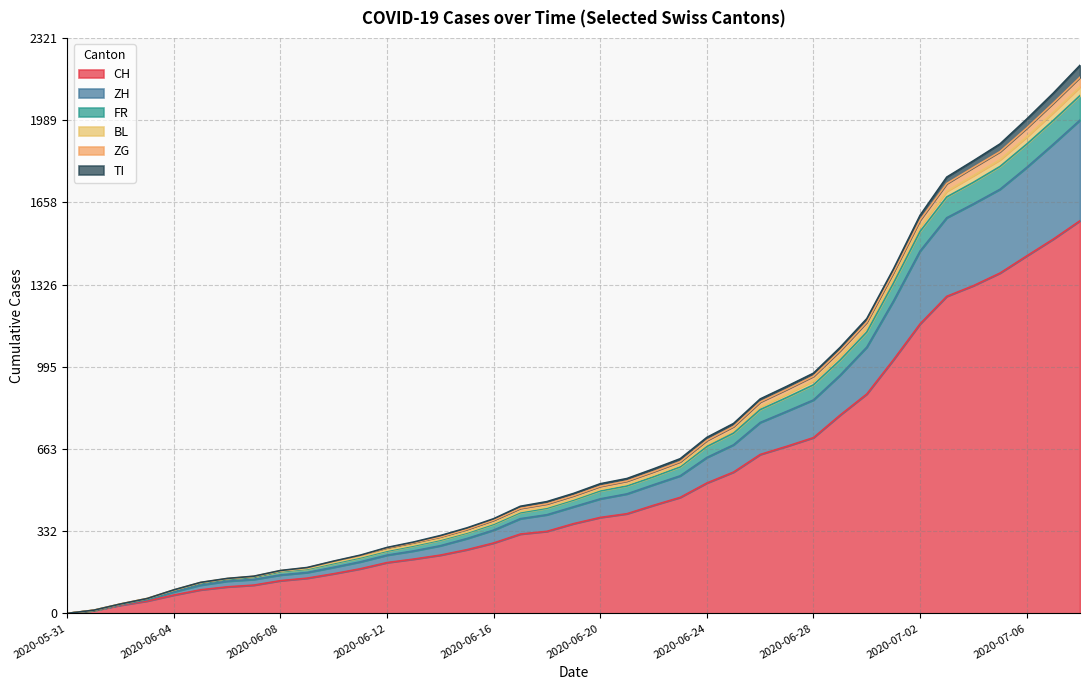

What is the highest value of the CH series?

1584